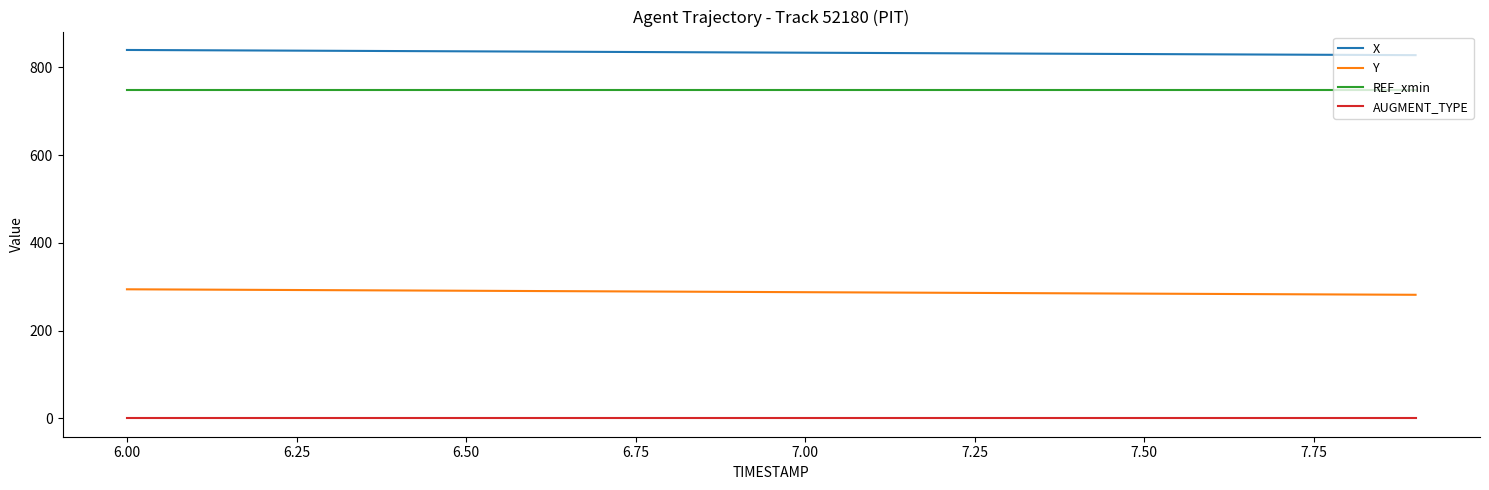

What is the highest value of the Y series?

294.1